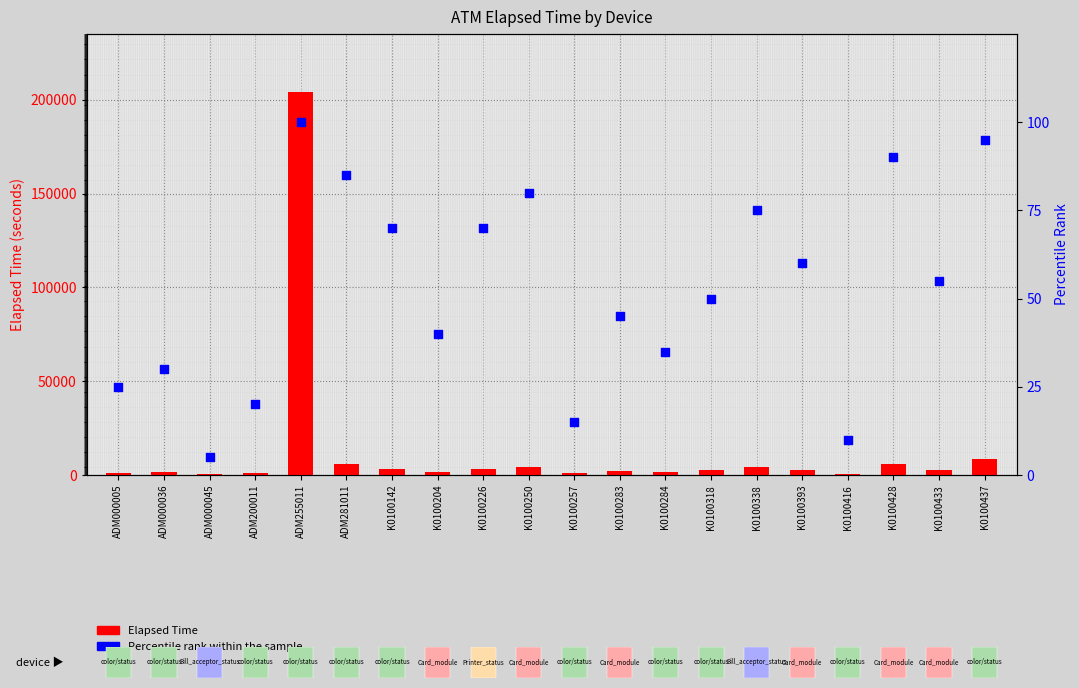

What is the total value across all series at K0100433?

2858.0